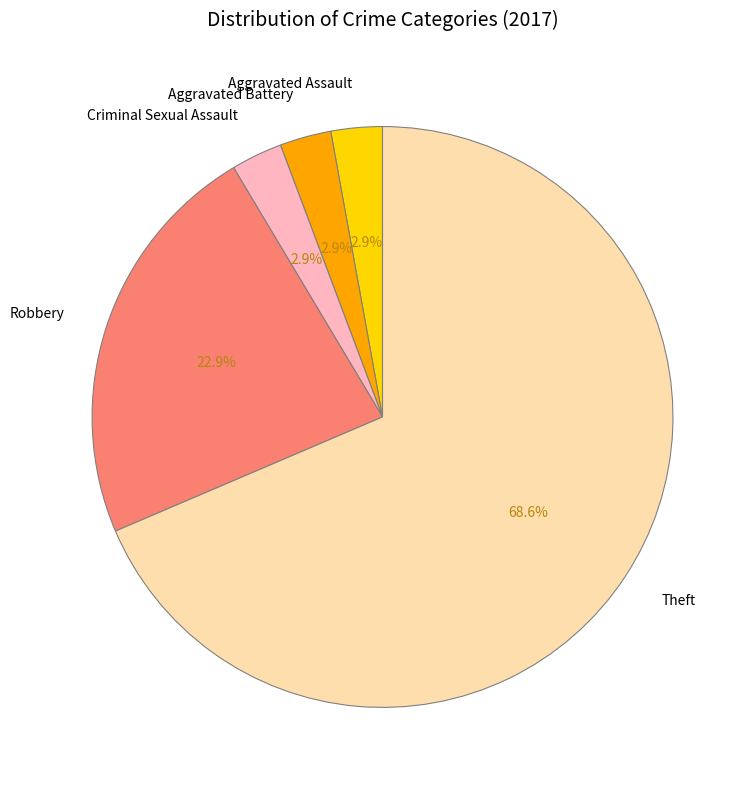

To the nearest percent, what is the difference between the largest and smallest slice percentages?

66%